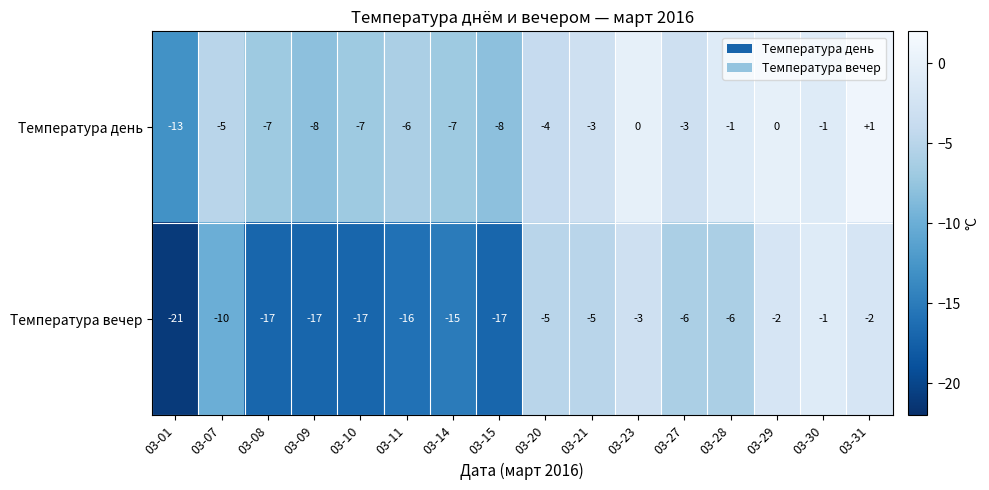

What is the sum of the Температура вечер values at 03-08 and 03-31?

-19